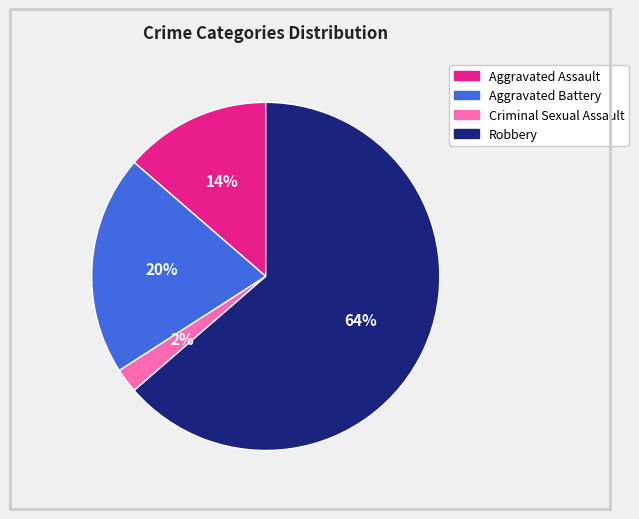

Is there a majority slice in this chart?

Yes